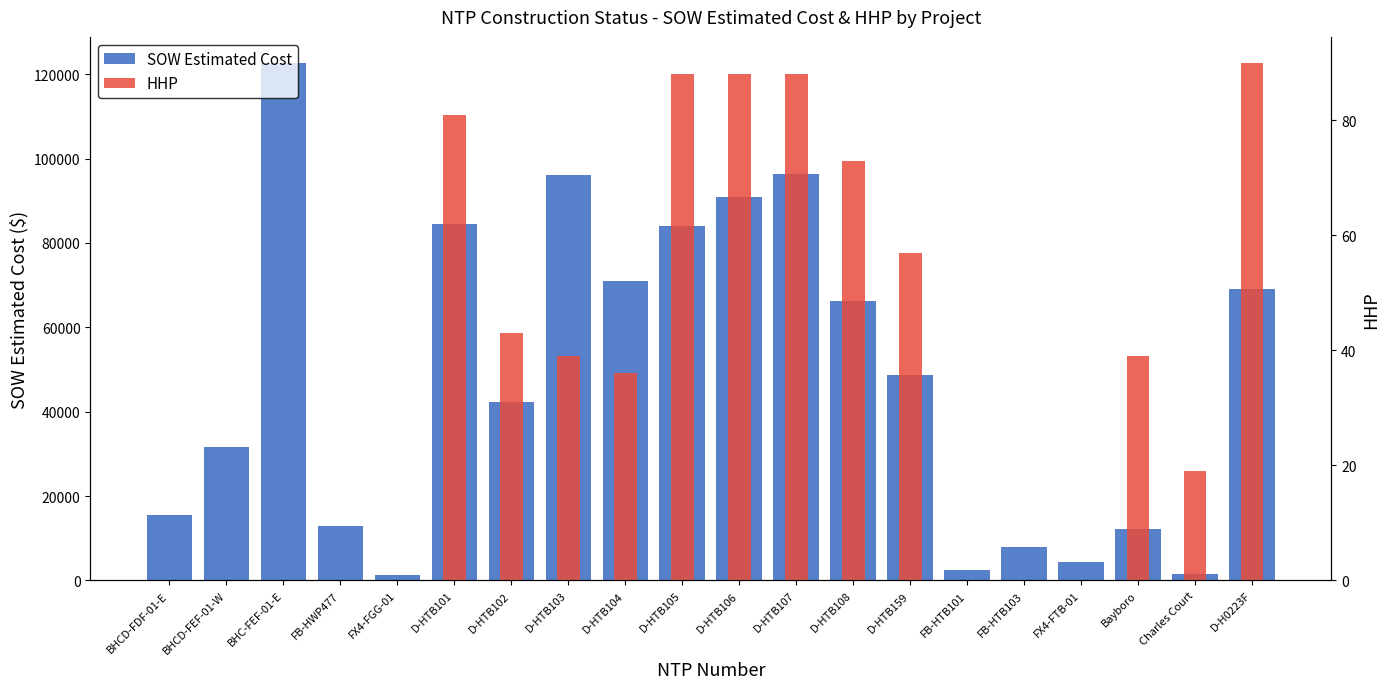

The HHP series shows 42.7 at BHCD-FDF-01-E. True or false?

False